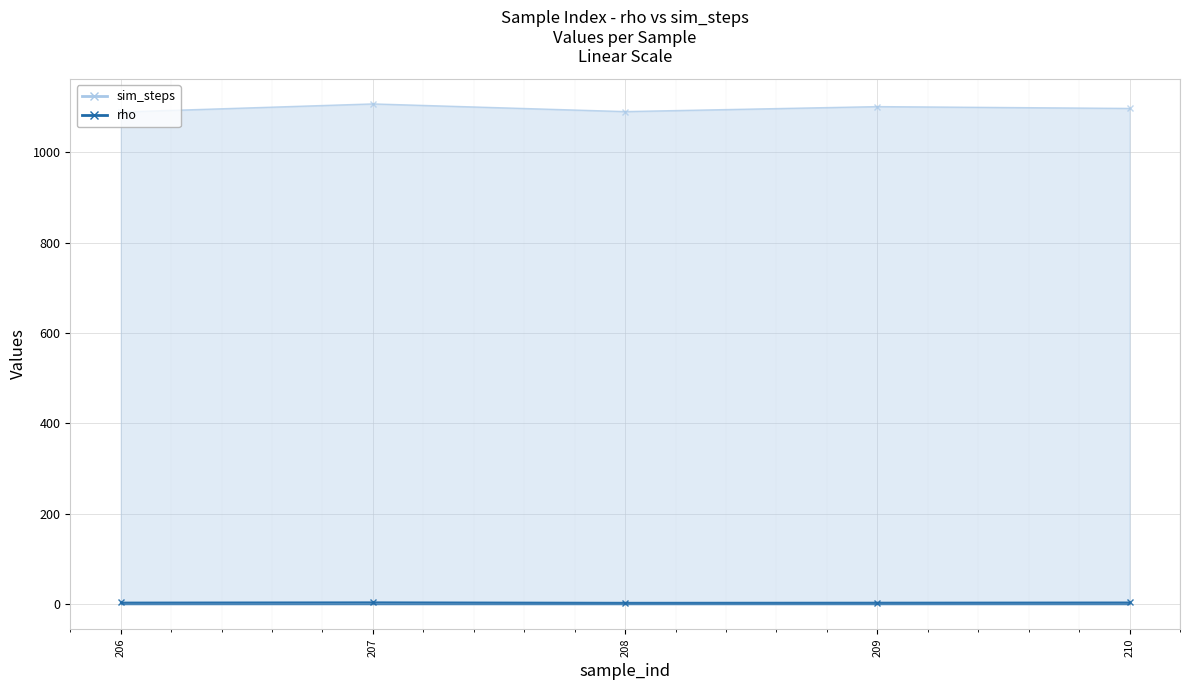

How many lines are shown in the chart?

2